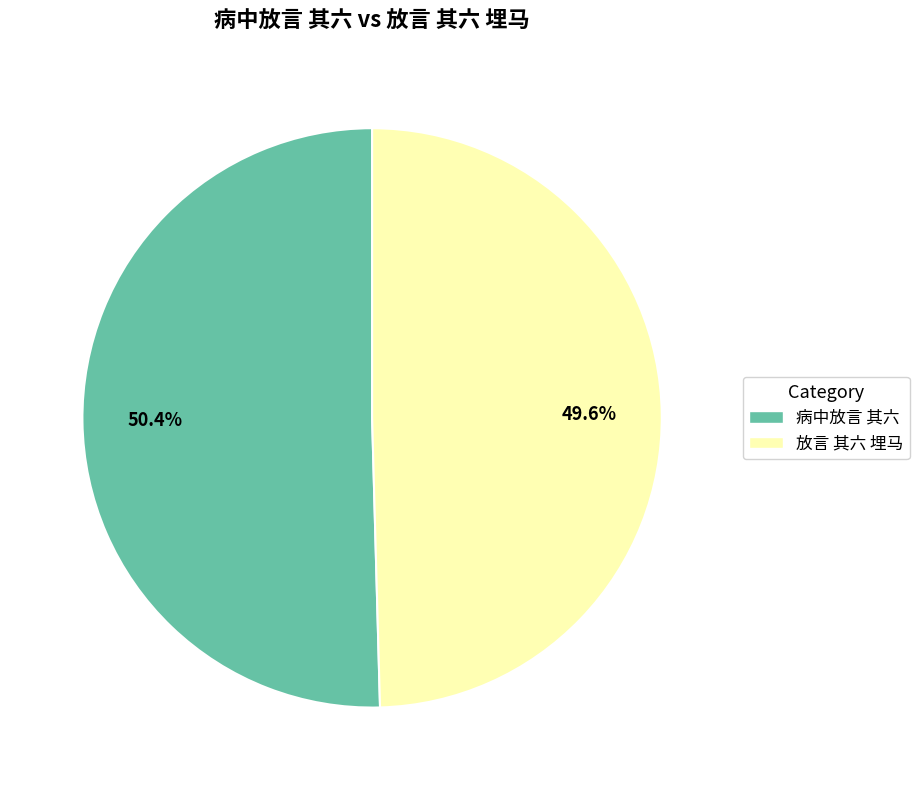

Count the number of slices in the pie.

2